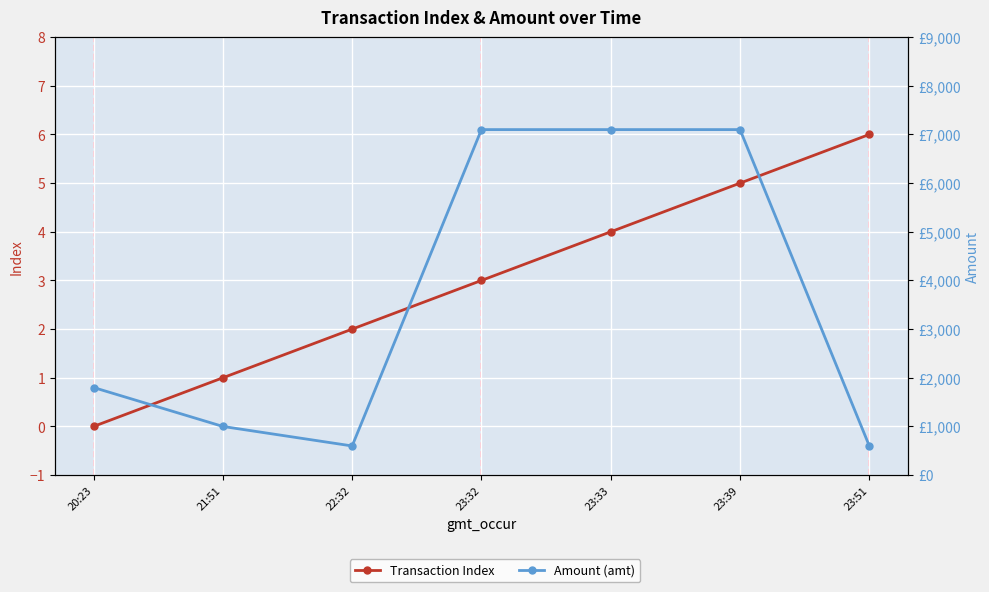

Which series changed the most between 20:23 and 23:32?

Amount (amt)